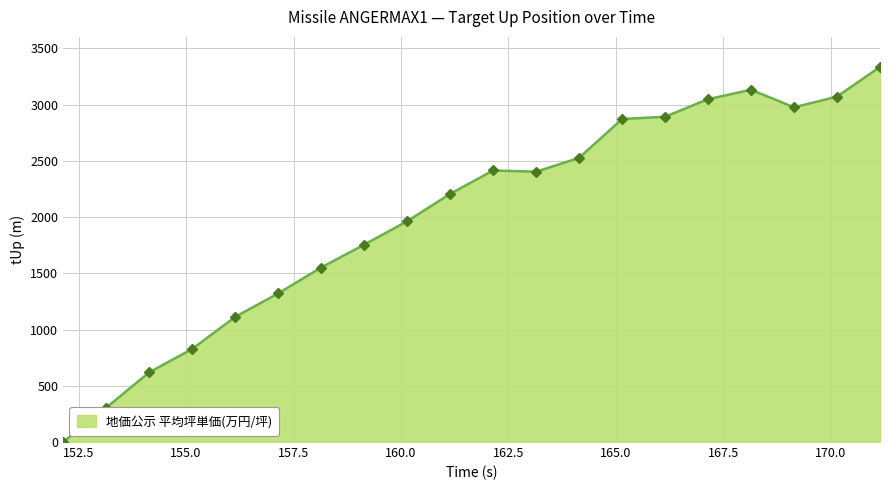

How many values are above zero?

19